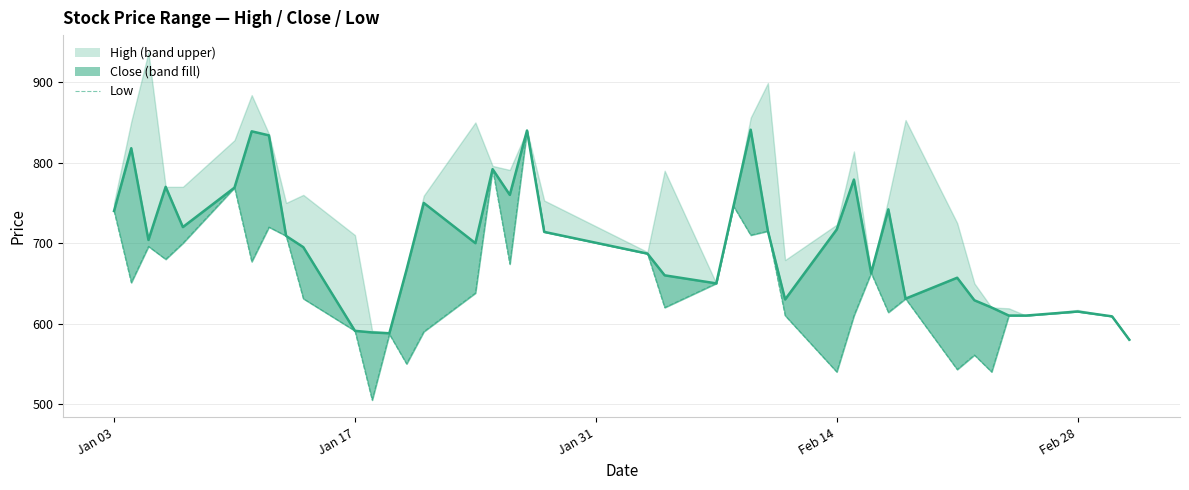

Does the chart have visible grid lines?

Yes